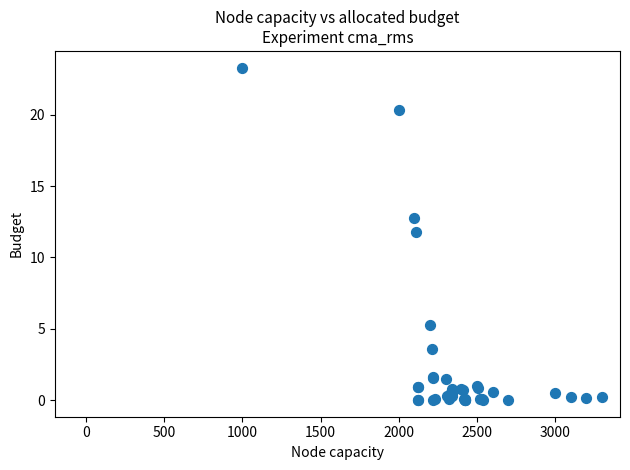

What Y value in the scatter plot is closest to 11?

11.8